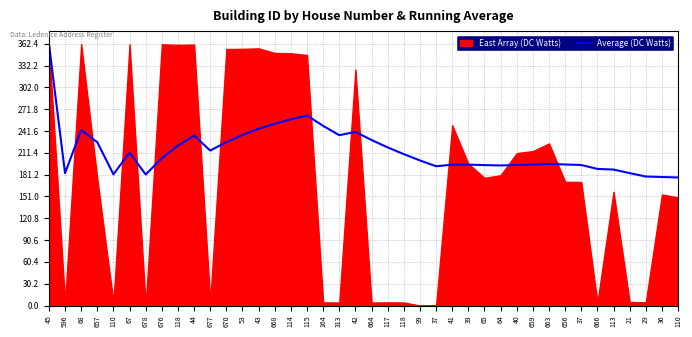

Between 659 and 37, which is larger?

659